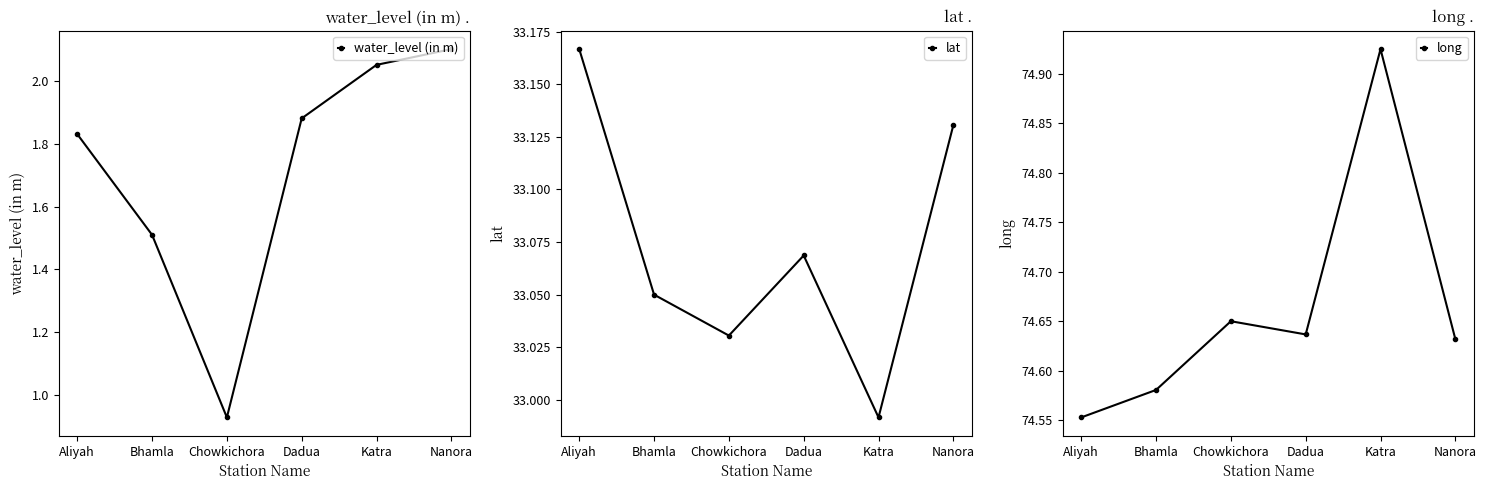

At which label is long closest to 74?

Aliyah